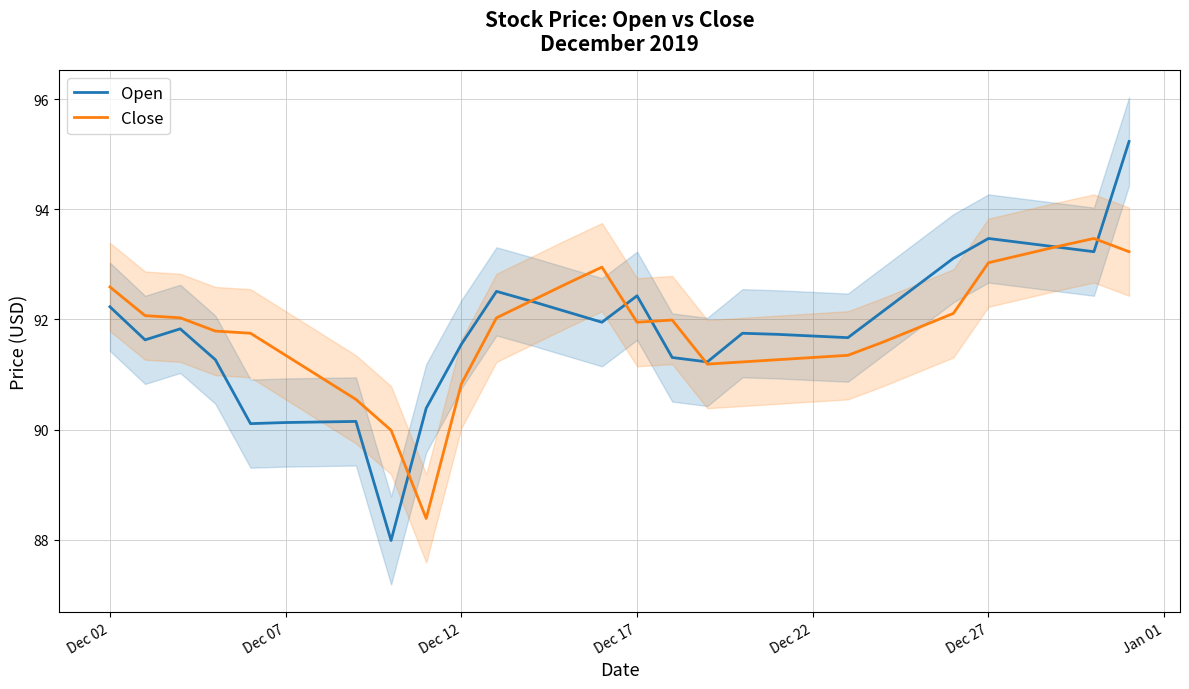

What is the approximate value of Open at Dec 17?

92.4